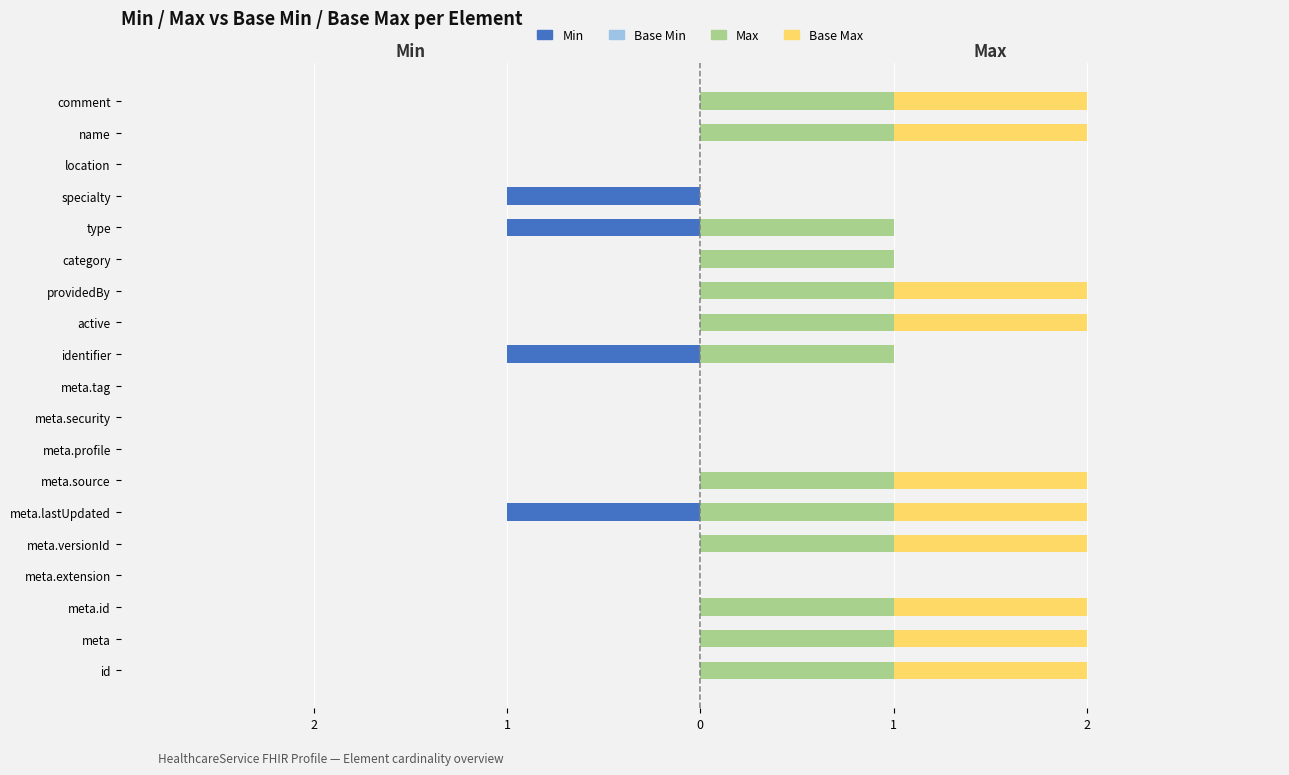

How many bars are there in total?

76